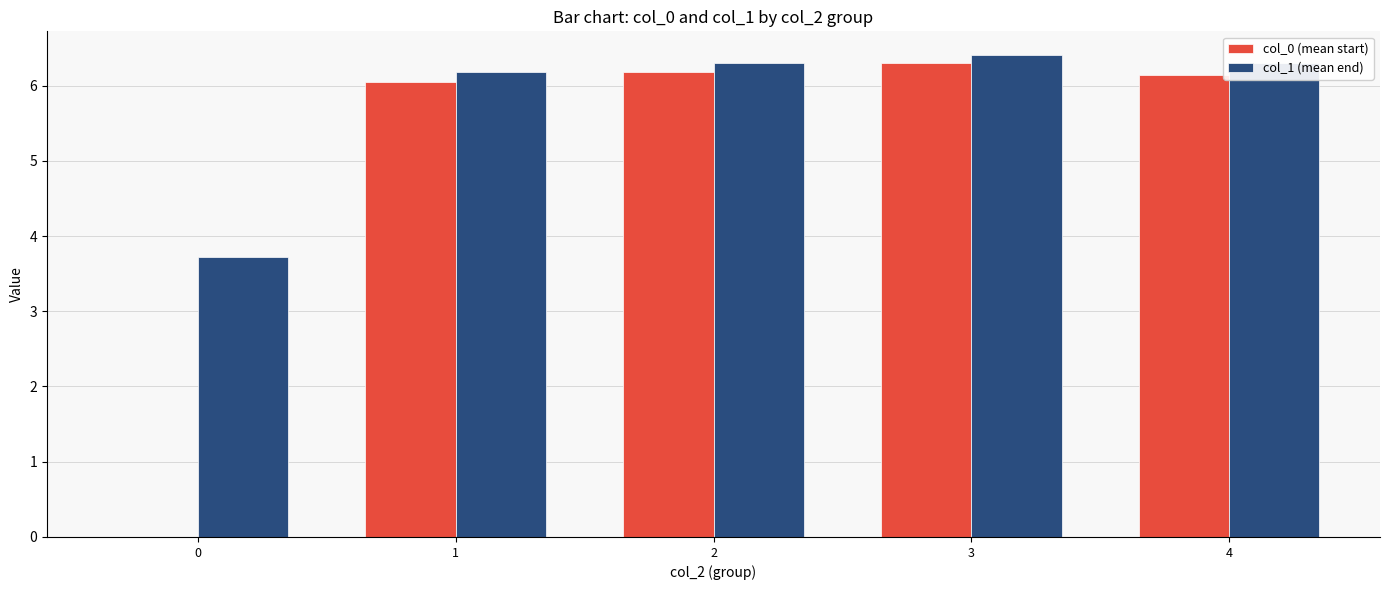

Reading left to right, extract all data points from this chart.

col_0 (mean start): 0=0.0	1=6.0	2=6.2	3=6.3	4=6.1
col_1 (mean end): 0=3.7	1=6.2	2=6.3	3=6.4	4=6.3